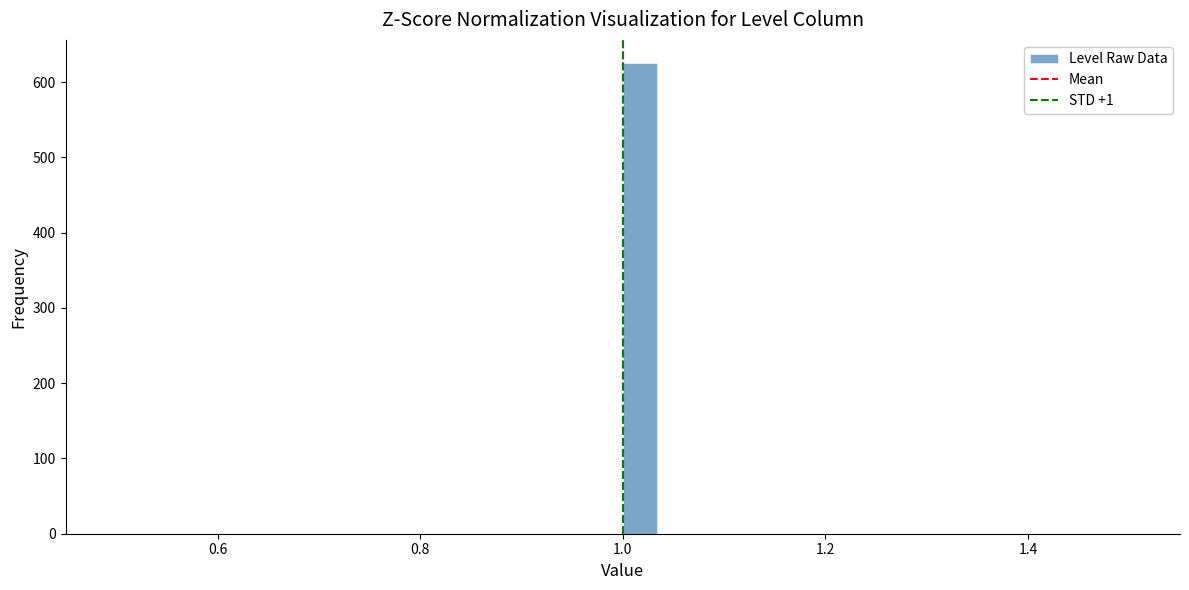

Read against the x-axis, roughly where is the centre of the tallest bar?

1.02